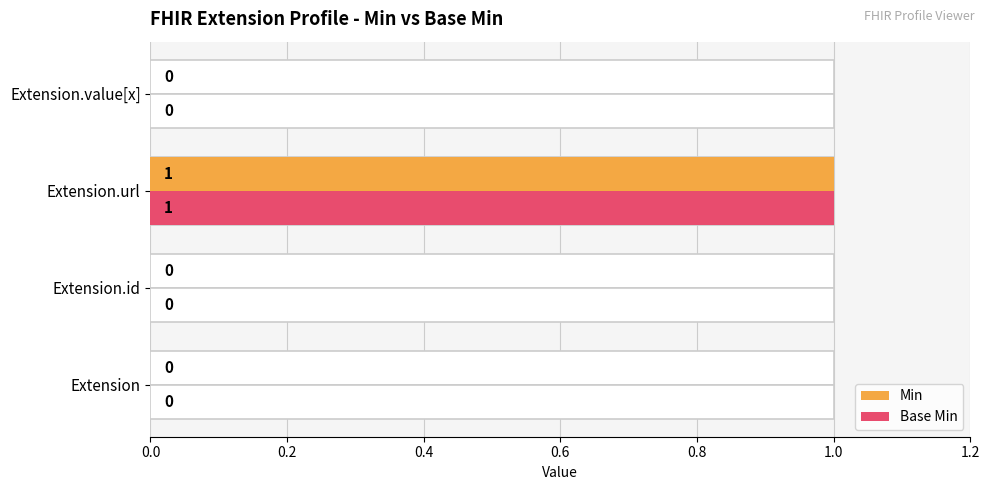

Does the chart contain stacked bars?

No